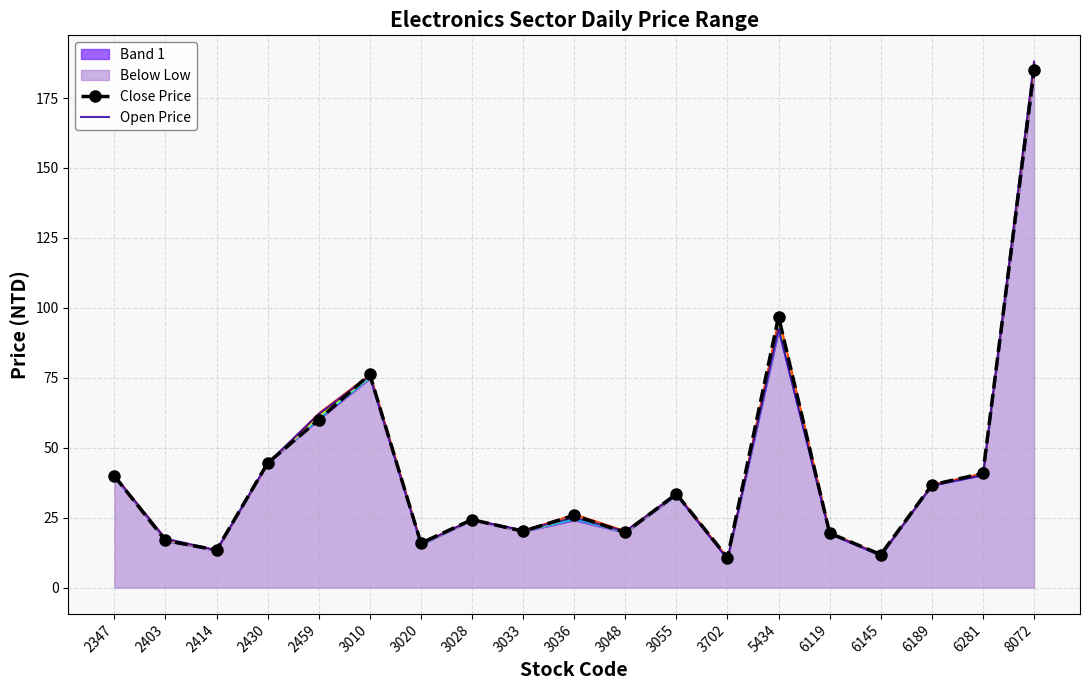

Which category has the lowest value in the Open Price series?

3702